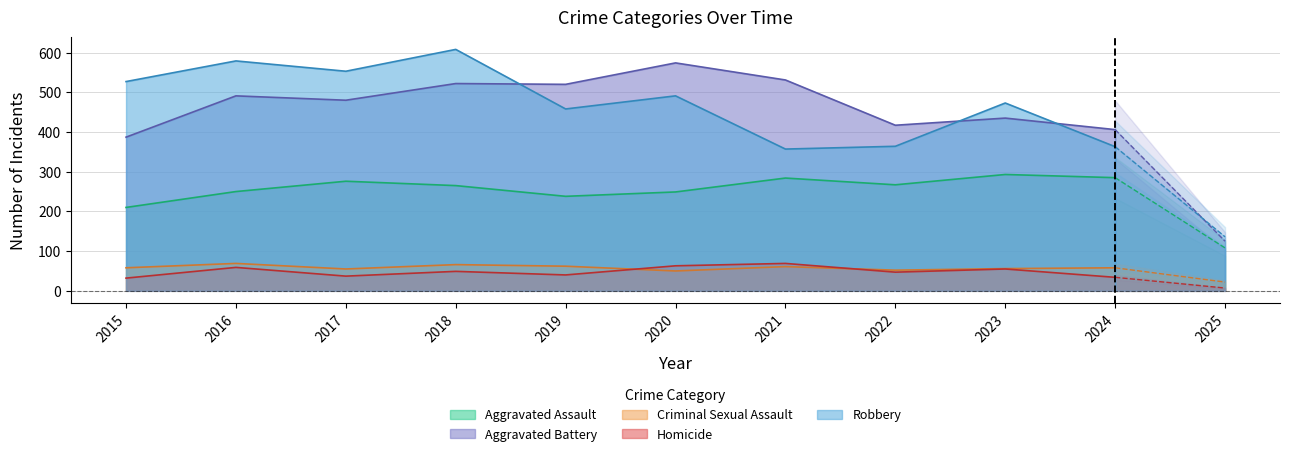

The value of Aggravated Assault at 2022 is 267. True or false?

True